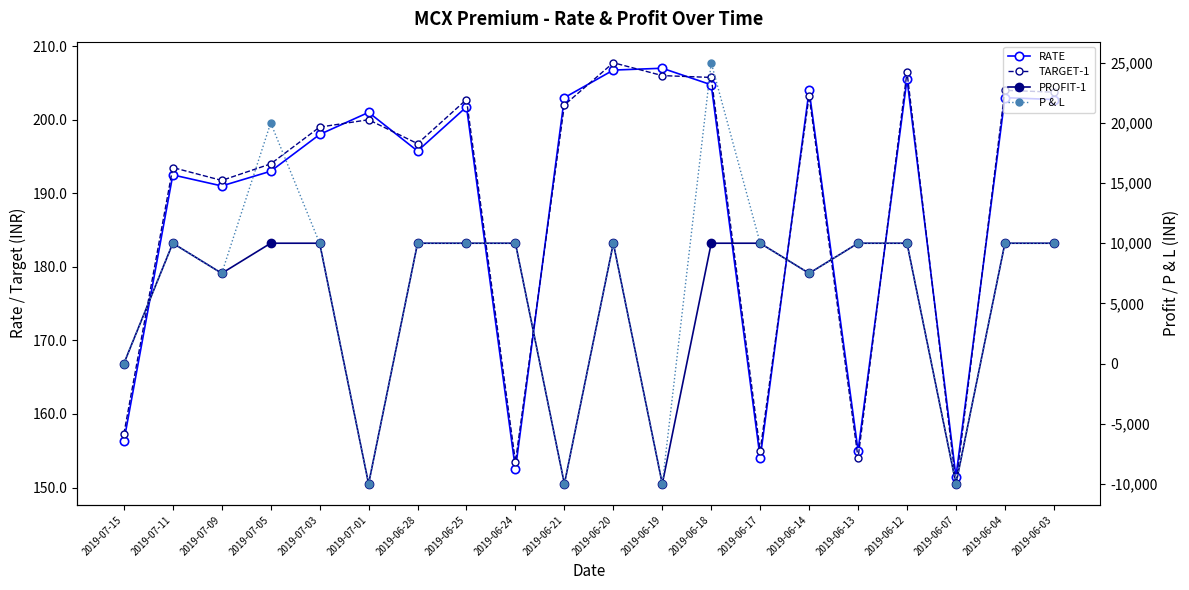

What is the label of the 11th point from the right?

2019-06-21